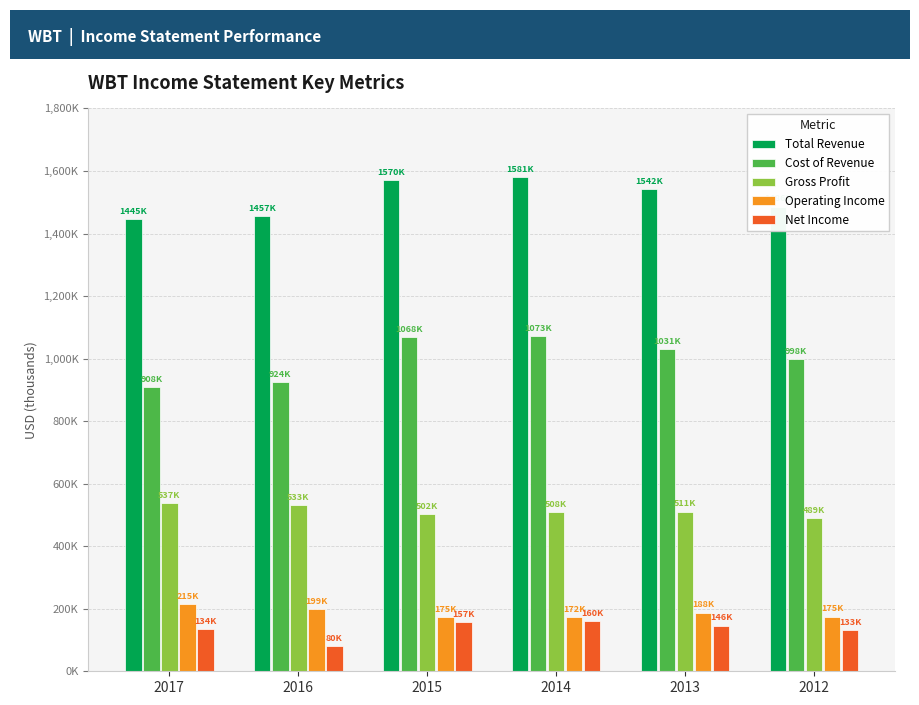

At 2012, list the series in order from smallest to largest.

Net Income, Operating Income, Gross Profit, Cost of Revenue, Total Revenue